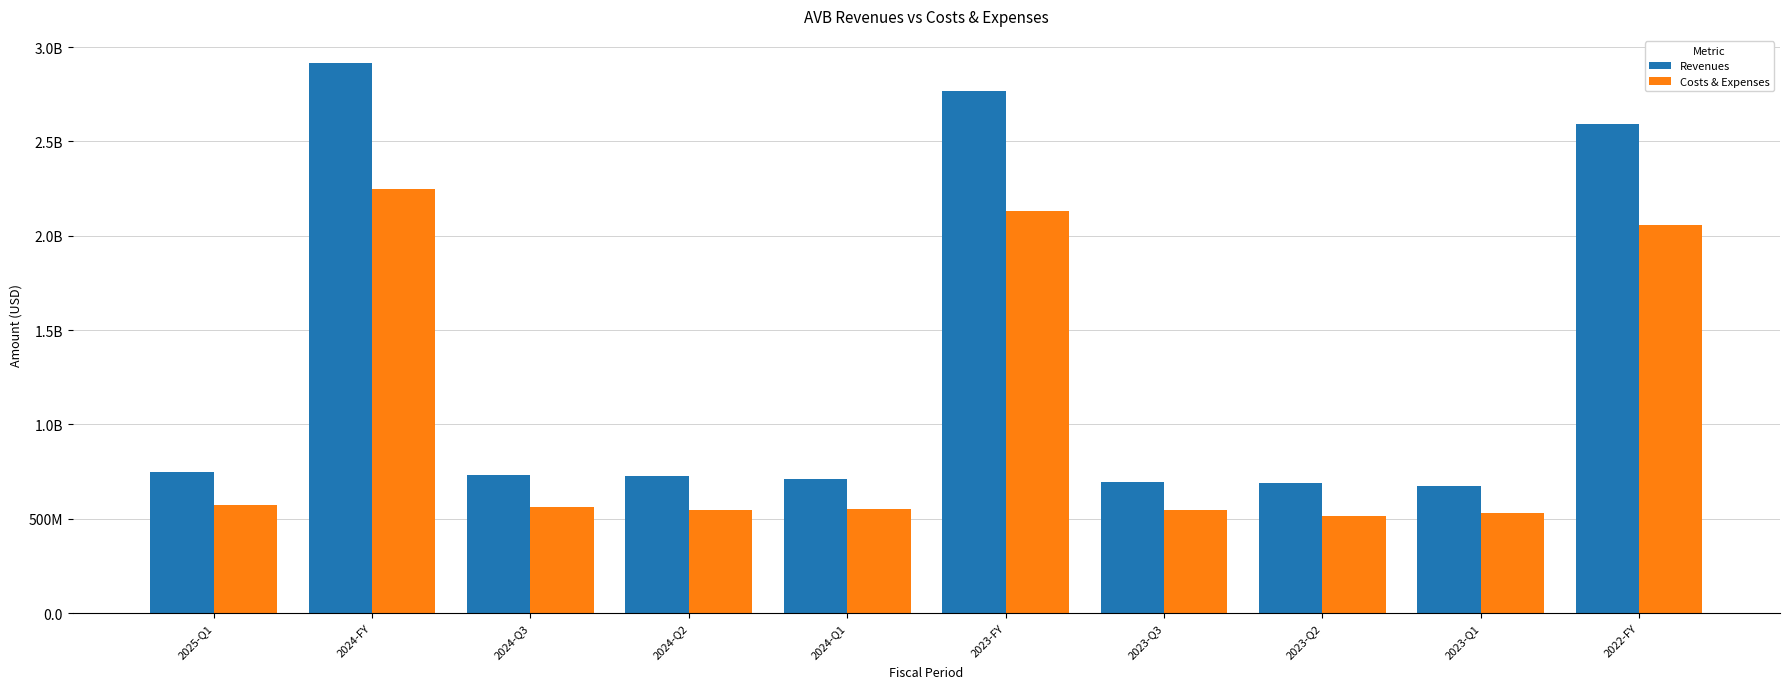

Are the bars horizontal?

No